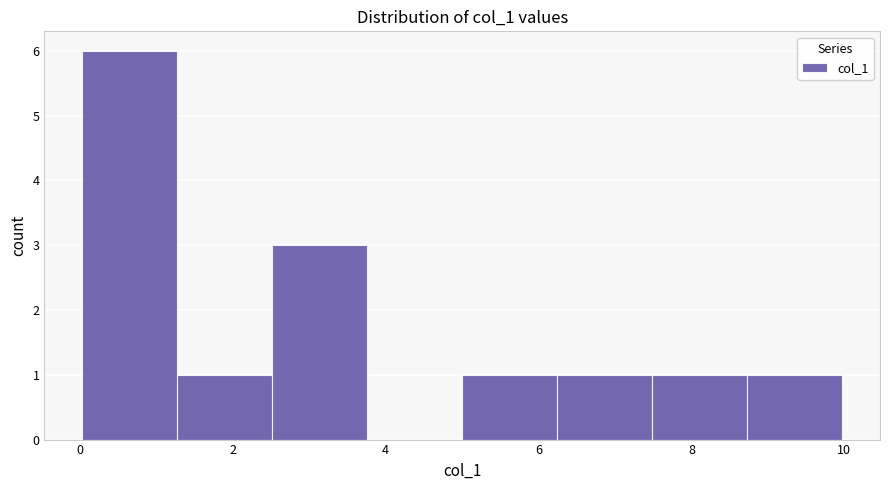

Over which range of the x-axis is the bar tallest?

0.0 to 1.2